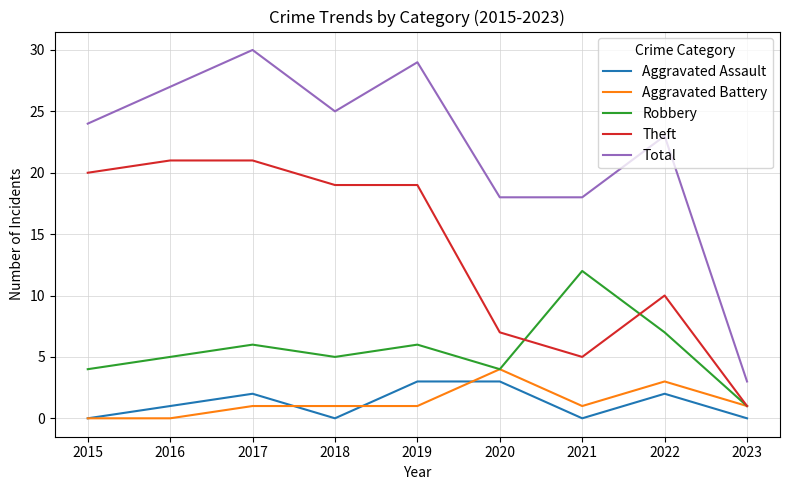

What is the spread (max minus min) of values at 2020?

15